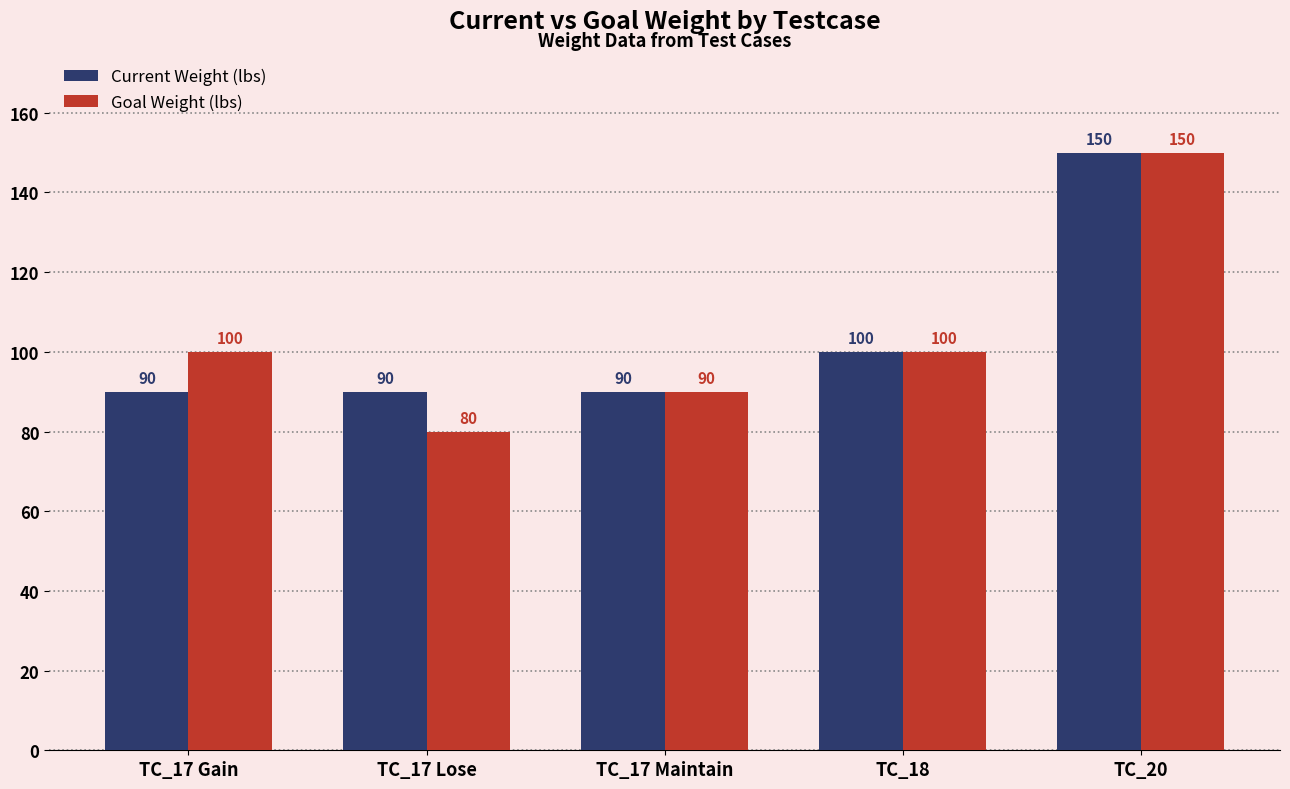

Between TC_17 Lose and TC_18, which series saw the biggest shift?

Goal Weight (lbs)